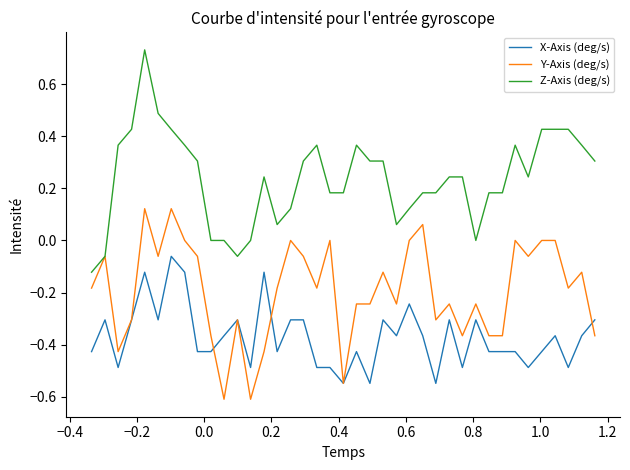

What is the minimum value for Y-Axis (deg/s)?

-0.6